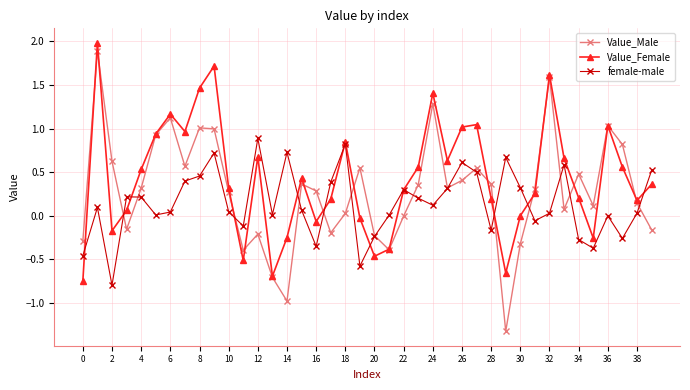

True or false: female-male has more than 0 interior local peaks.

True